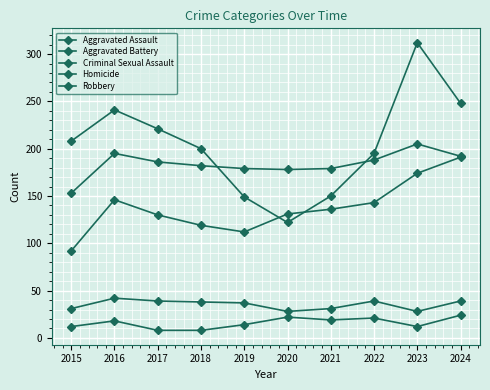

Where is Aggravated Battery nearest to the value 179?

2019